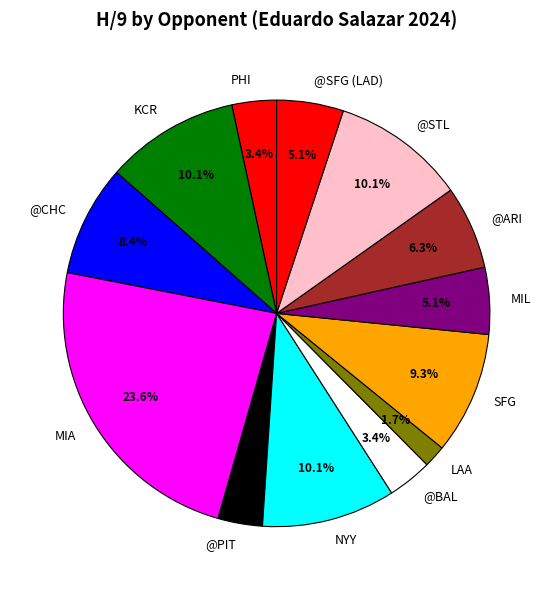

Between MIL and SFG, which is larger?

SFG